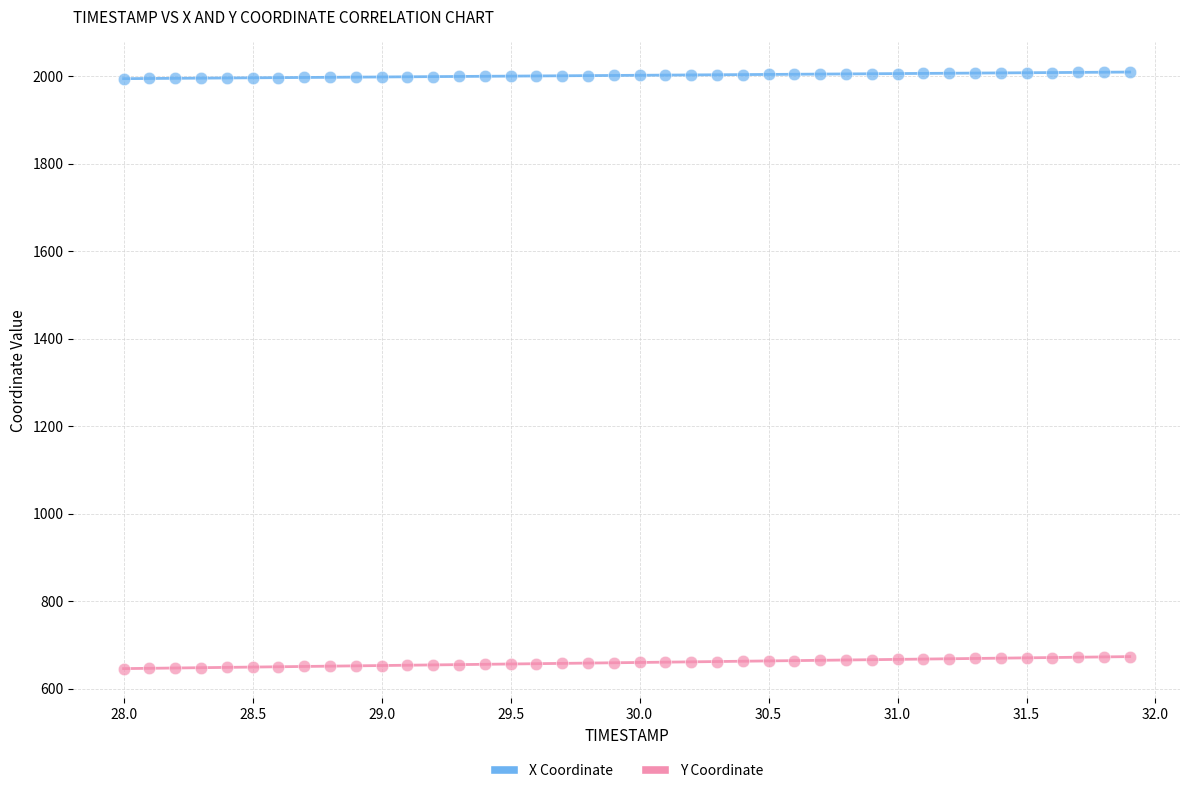

Which series contains the highest Y value?

X Coordinate